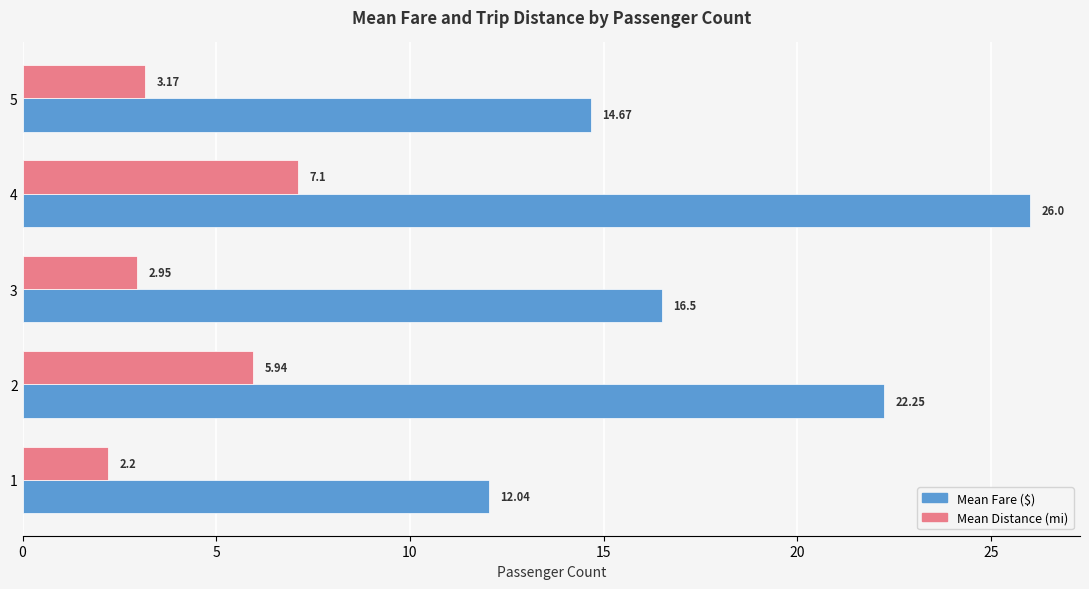

Which series has the widest spread of values?

Mean Fare ($)